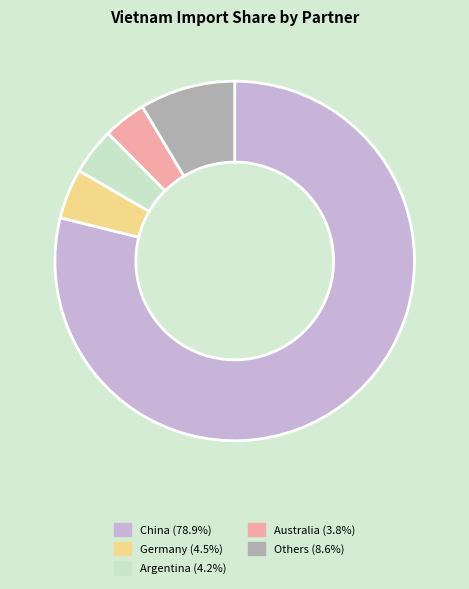

Is there any slice that represents more than half of the pie?

Yes